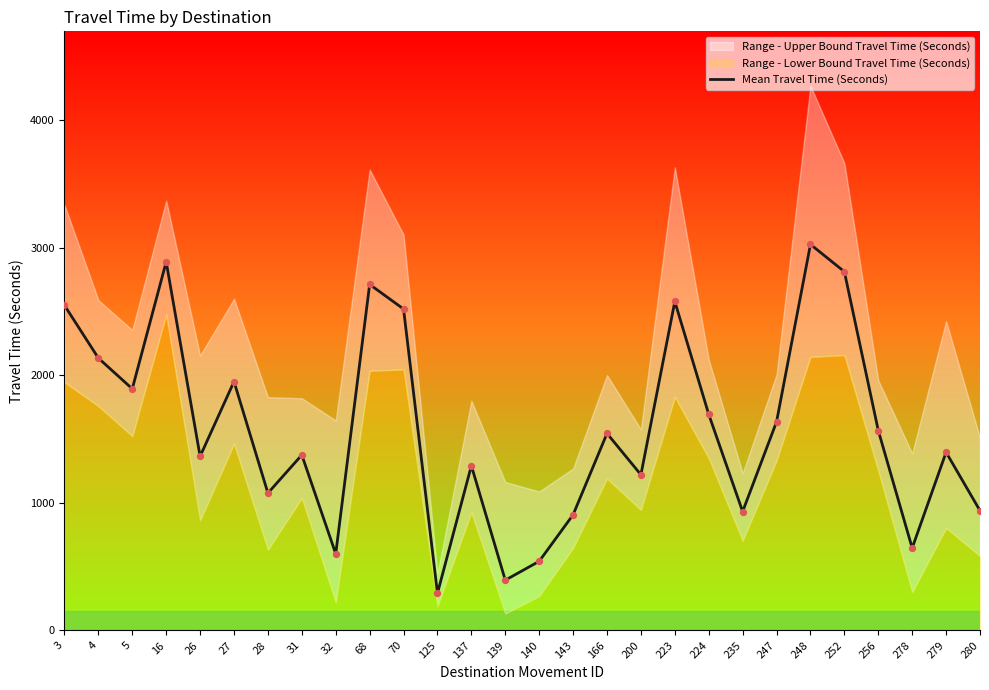

What is the change in value from 32 to 139?

-207